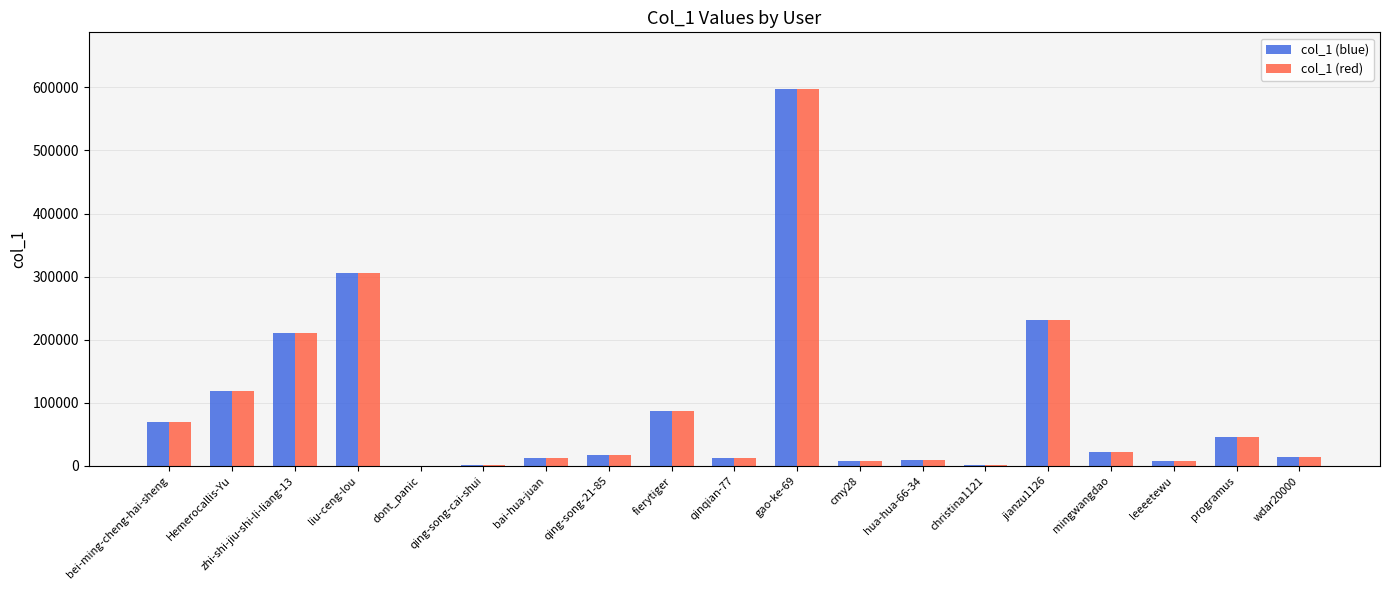

The col_1 (red) series shows 1283 at qing-song-cai-shui. True or false?

True